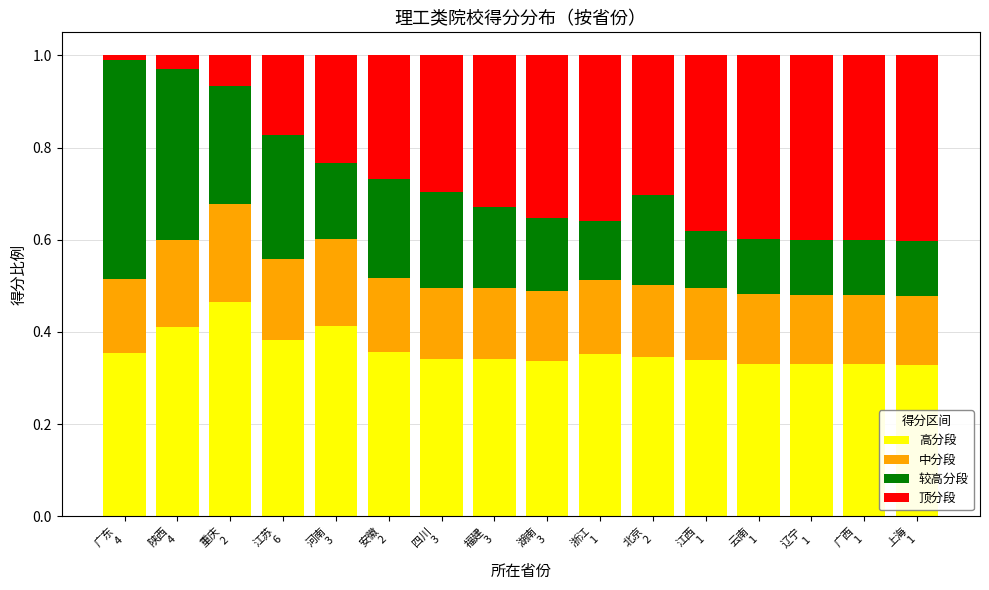

What are all the series names shown in the legend?

高分段, 中分段, 较高分段, 顶分段